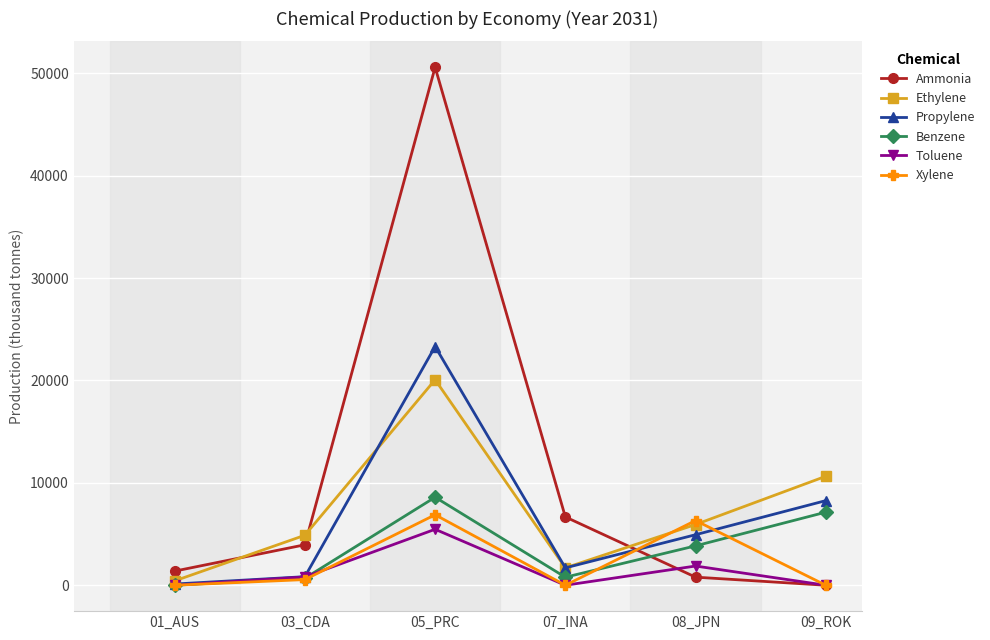

What is the total value across all series at 05_PRC?

114945.1